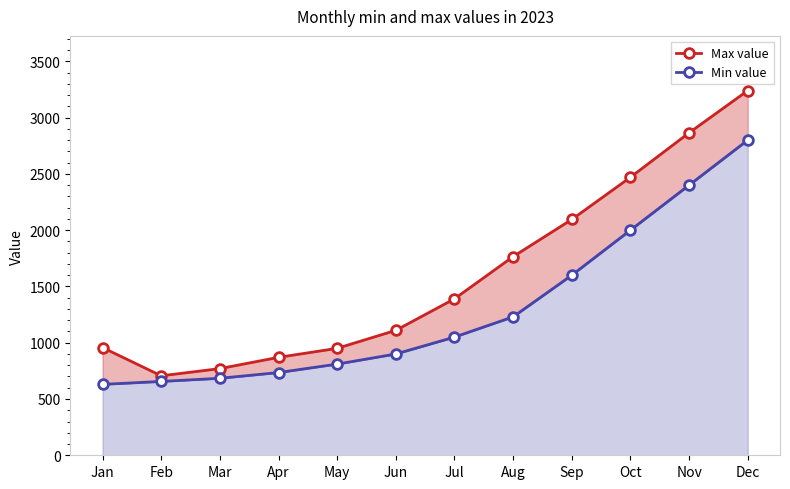

At which label is Max value closest to 1973?

Sep